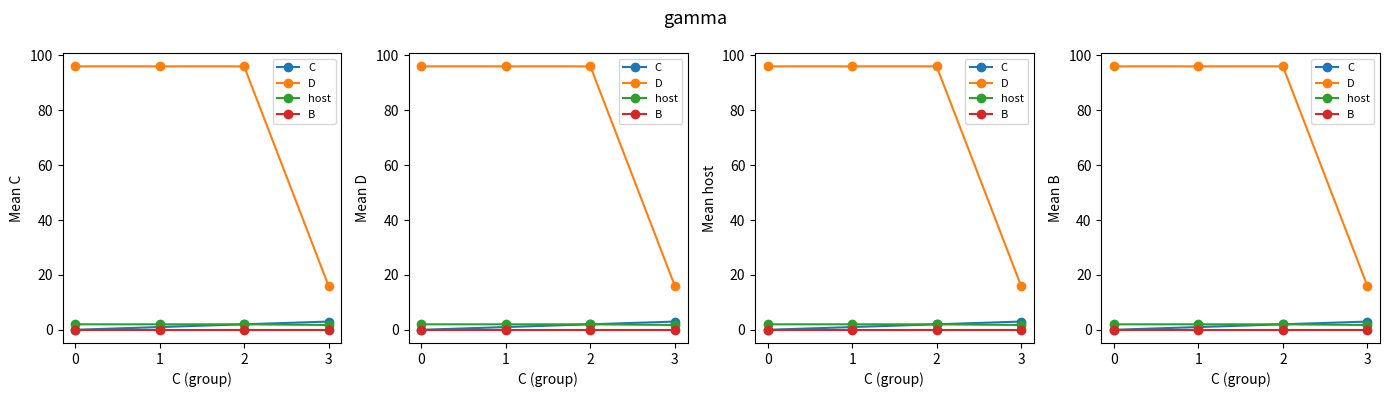

True or false: B and C intersect in this chart.

False